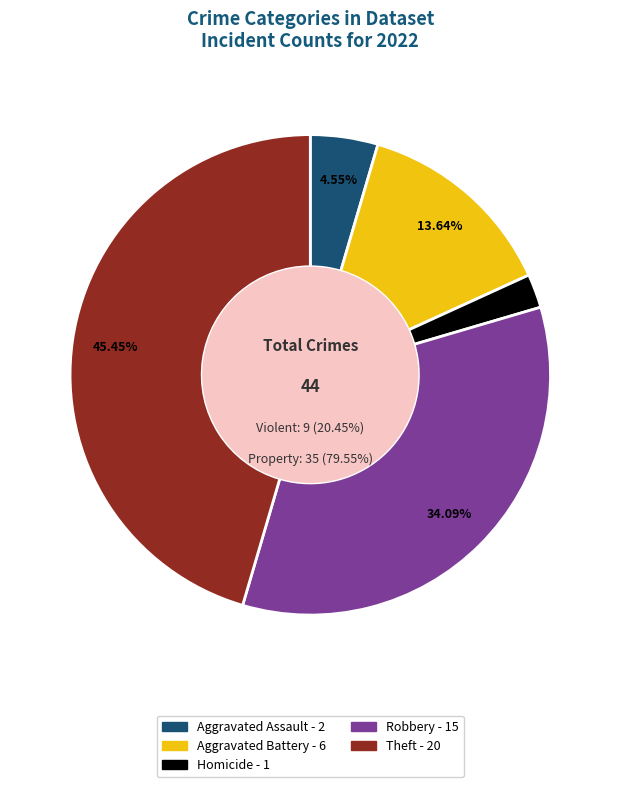

True or false: Theft accounts for 56% of the total.

False